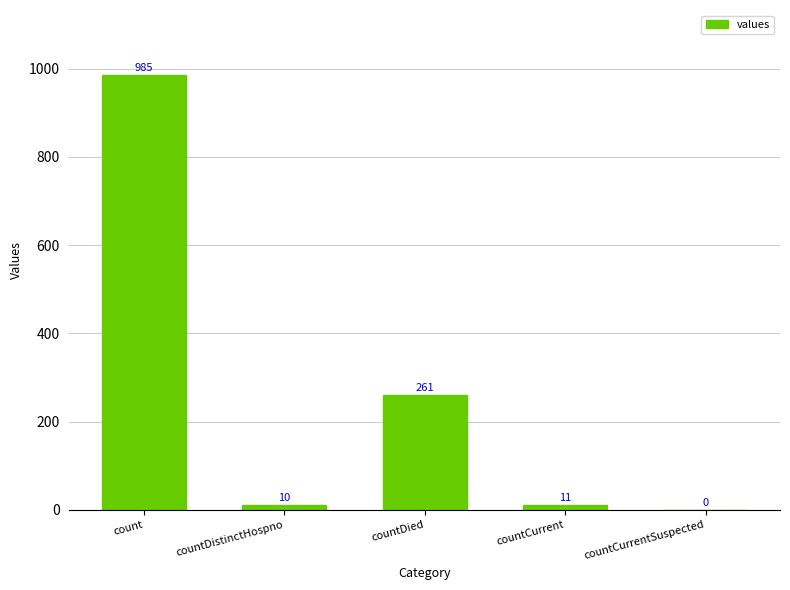

The chart shows a value of 139 at countDied. True or false?

False